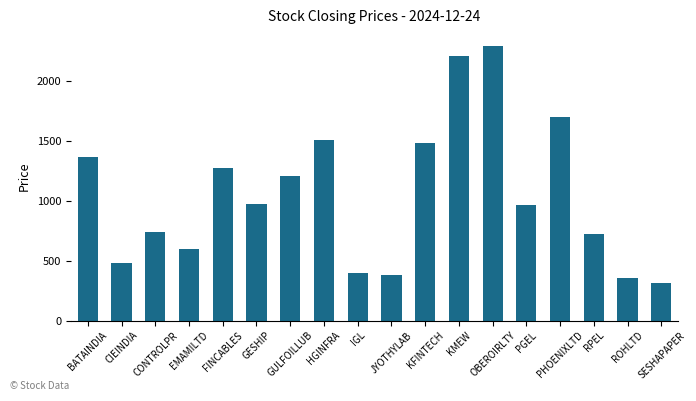

Are the bars horizontal?

No